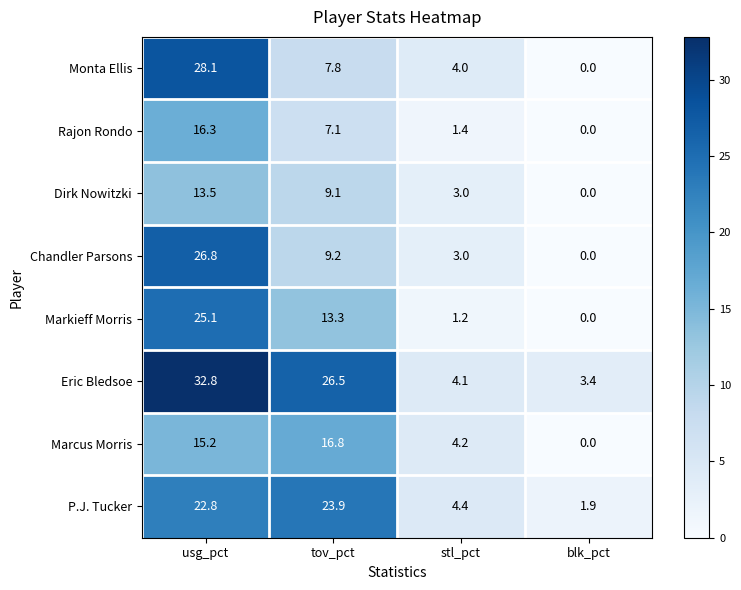

Rank the series by their maximum value, from highest to lowest.

Eric Bledsoe, Monta Ellis, Chandler Parsons, Markieff Morris, P.J. Tucker, Marcus Morris, Rajon Rondo, Dirk Nowitzki